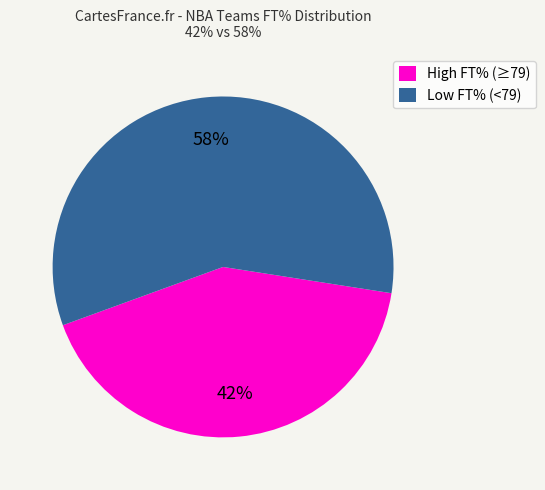

Is the sum of High FT% (≥79) and Low FT% (<79) greater than half?

Yes